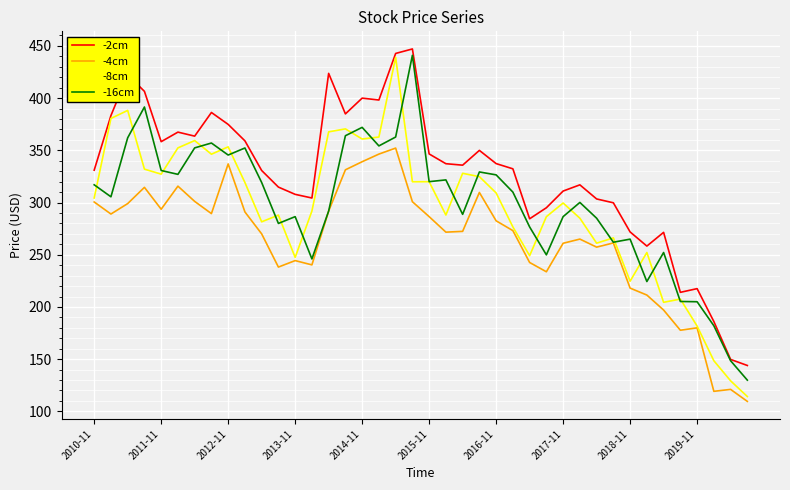

What is the maximum value shown in the chart?

447.1